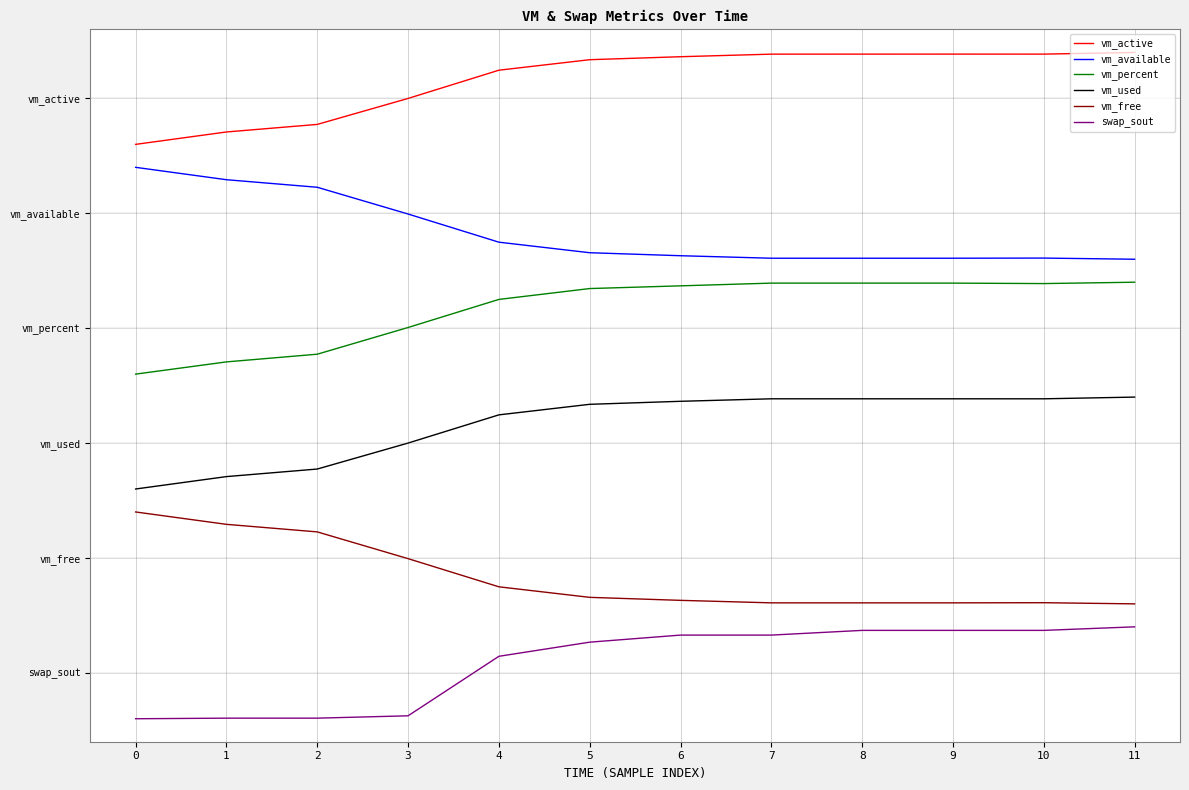

How many interior local valleys does the vm_used series have?

1